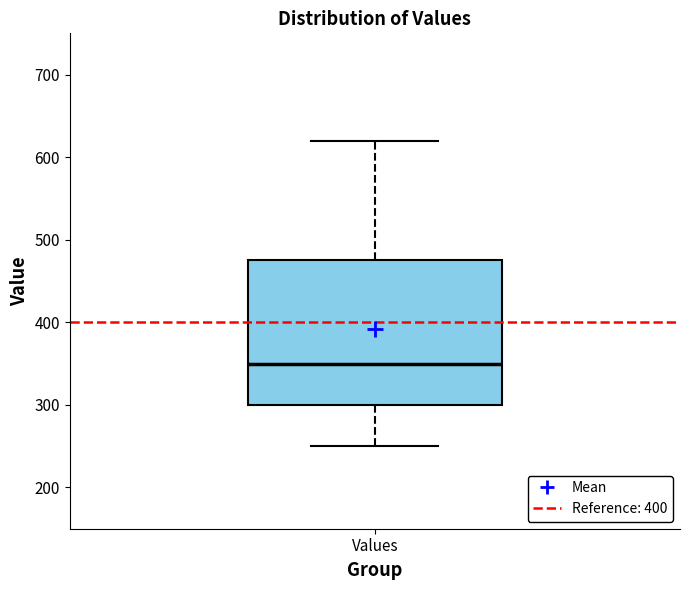

Transcribe this box plot: give where the median line is, the range the box spans, and where the two whiskers end, as read against the y-axis. The values are not printed on the chart, so give them approximately, as read against the axis.

median 350, box 300 to 480, whiskers 250 to 620